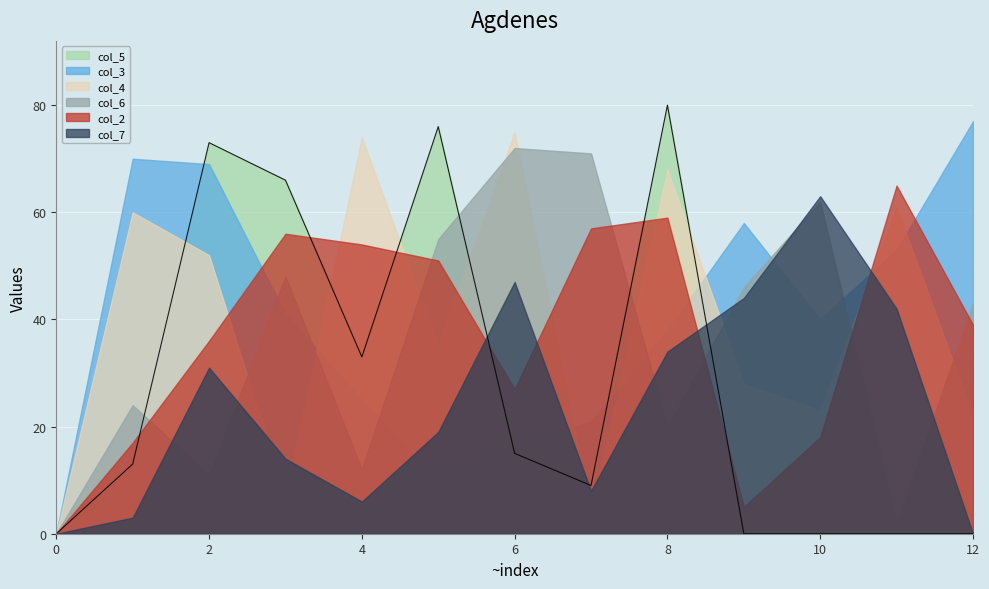

Reading left to right, list all the values displayed in this chart.

col_2: 0	17	36	56	54	51	27	57	59	5	18	65	39
col_3: 0	70	69	41	25	10	16	21	38	58	40	53	77
col_6: 0	24	11	48	12	55	72	71	20	46	62	2	43
col_4: 0	60	52	7	74	35	75	4	68	28	23	61	22
col_7: 0	3	31	14	6	19	47	8	34	44	63	42	0
col_5: 0	13	73	66	33	76	15	9	80	0	0	0	0